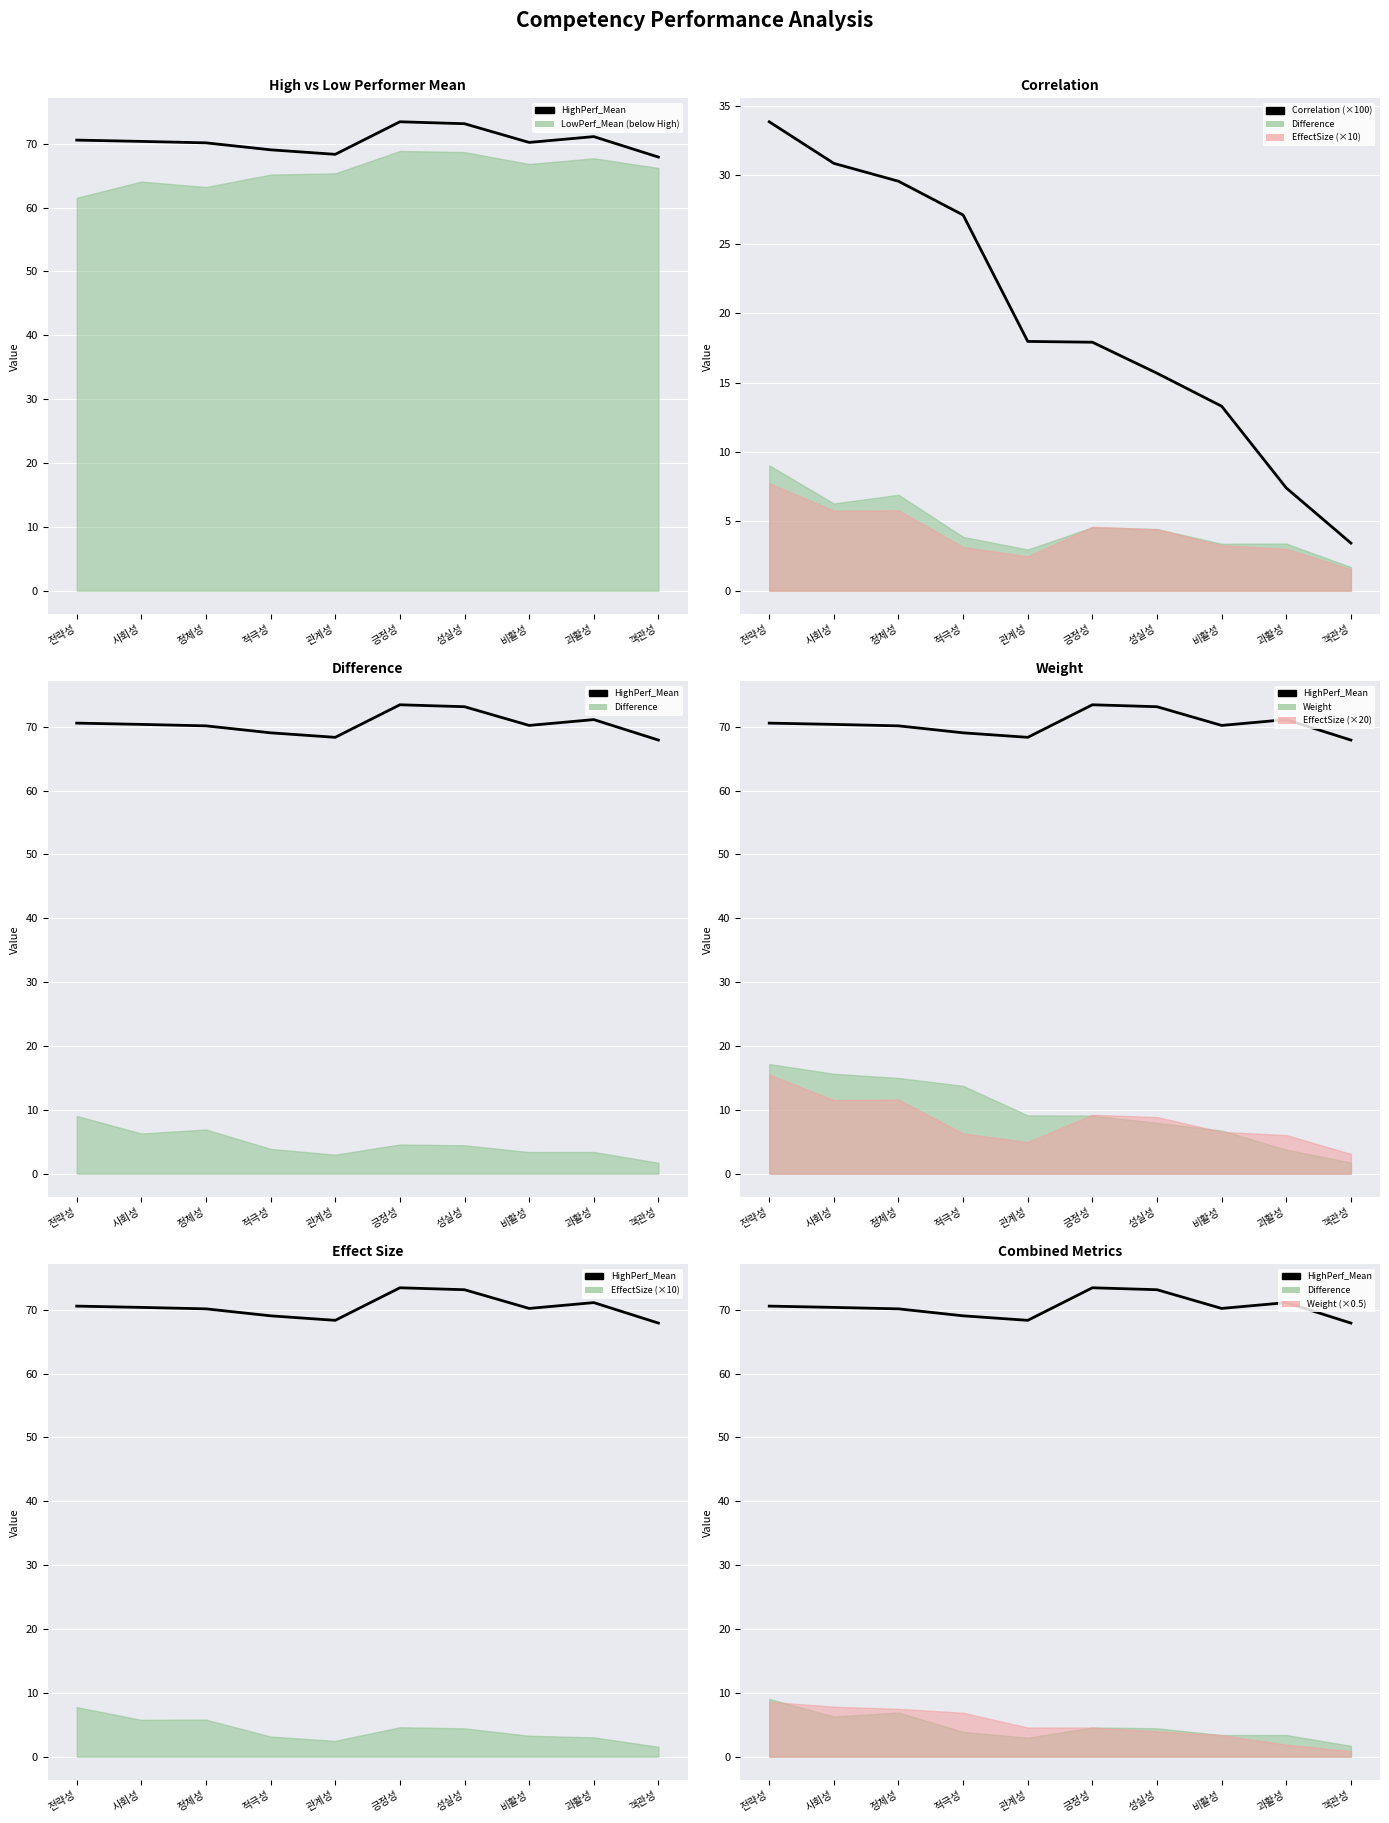

At 비활성, list the series in order from smallest to largest.

Correlation (×100), HighPerf_Mean